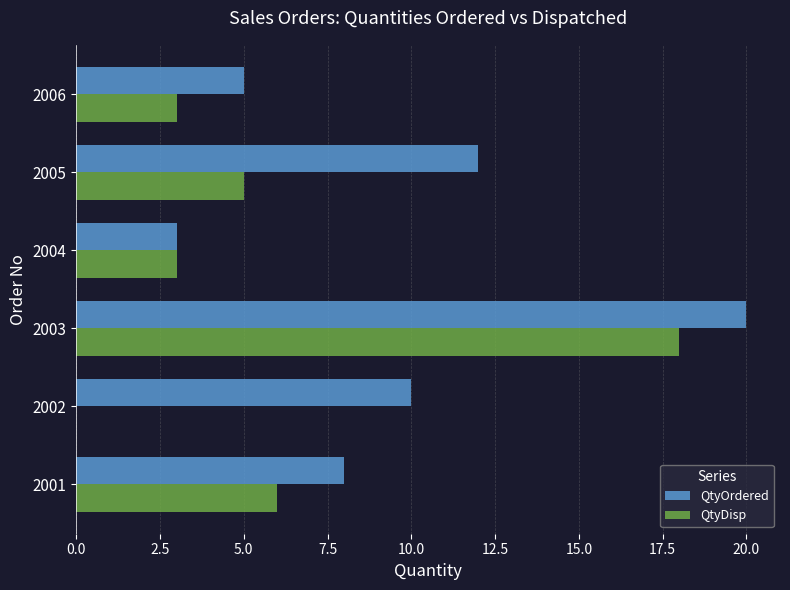

What is the maximum value for QtyDisp?

18